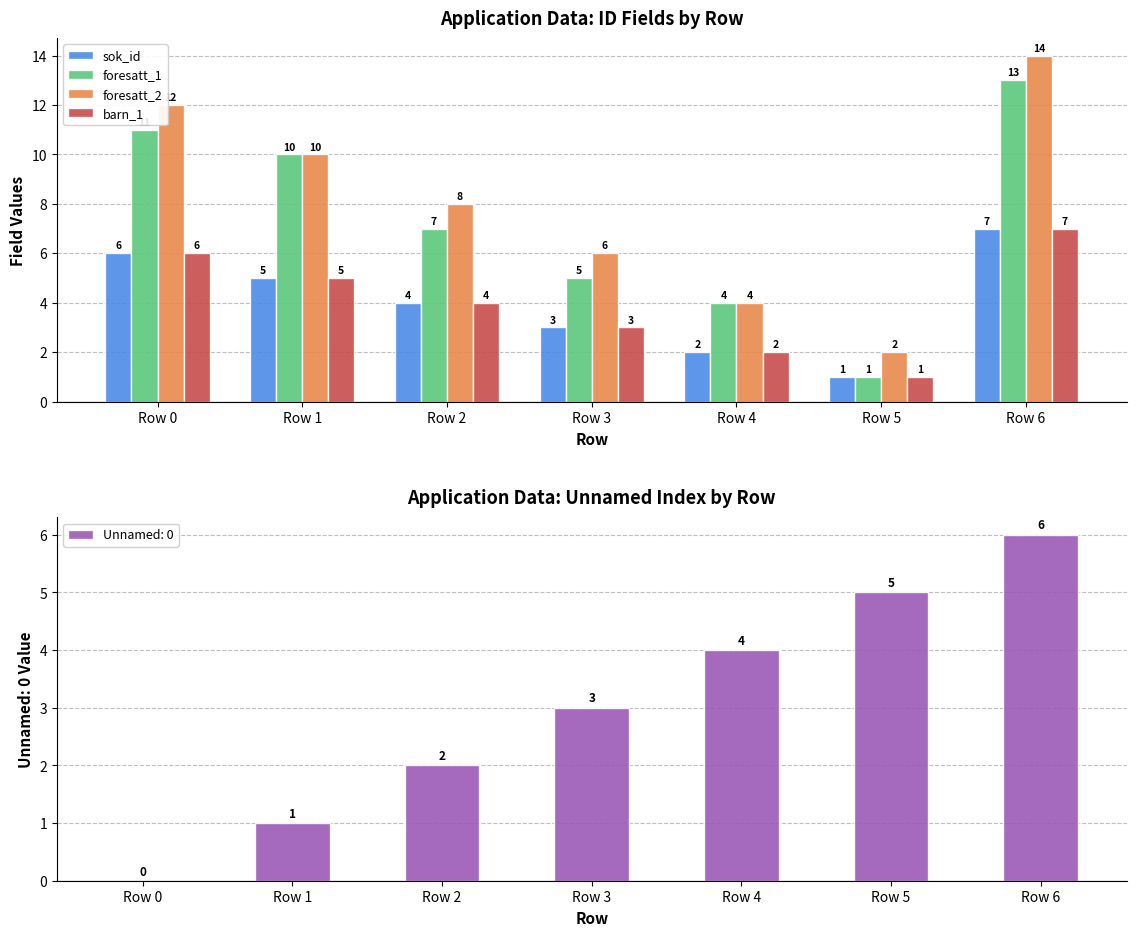

Which series changed the most between Row 1 and Row 4?

foresatt_1